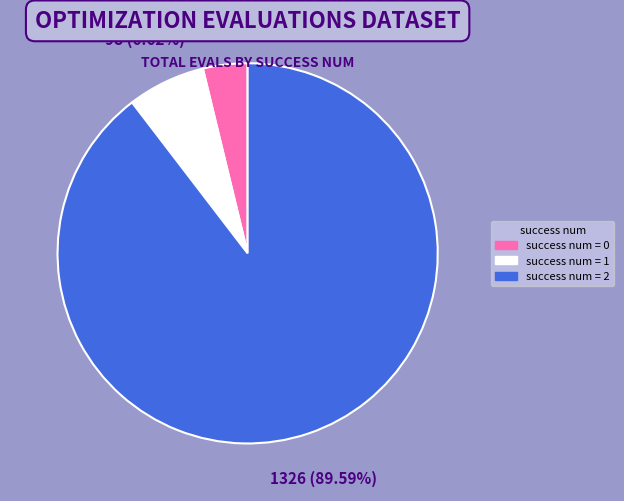

Rank the categories by value from highest to lowest.

success num = 2, success num = 1, success num = 0